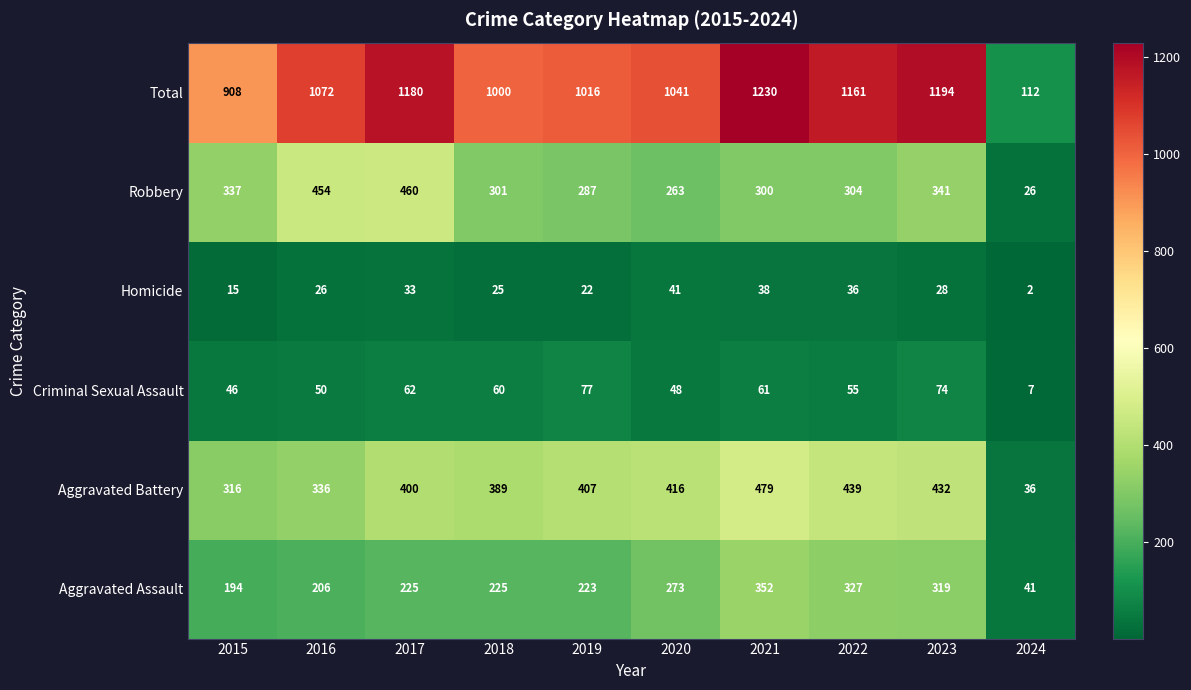

At 2019, list the series in order from largest to smallest.

Total, Aggravated Battery, Robbery, Aggravated Assault, Criminal Sexual Assault, Homicide